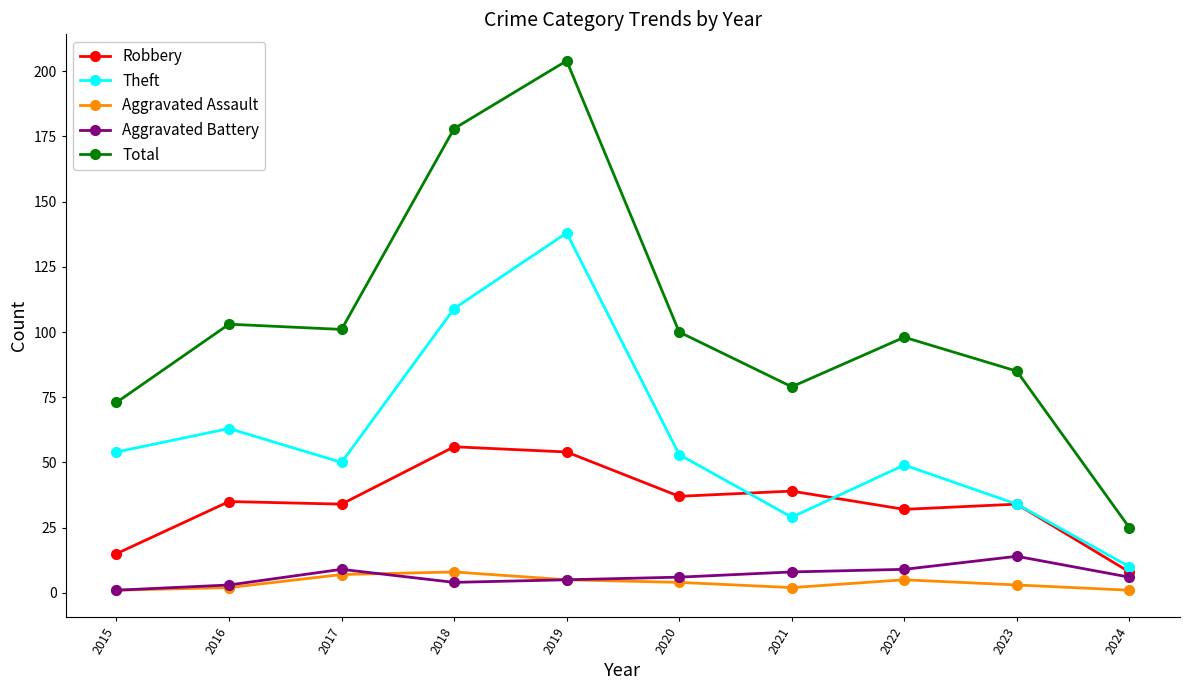

What is the smallest value displayed?

1